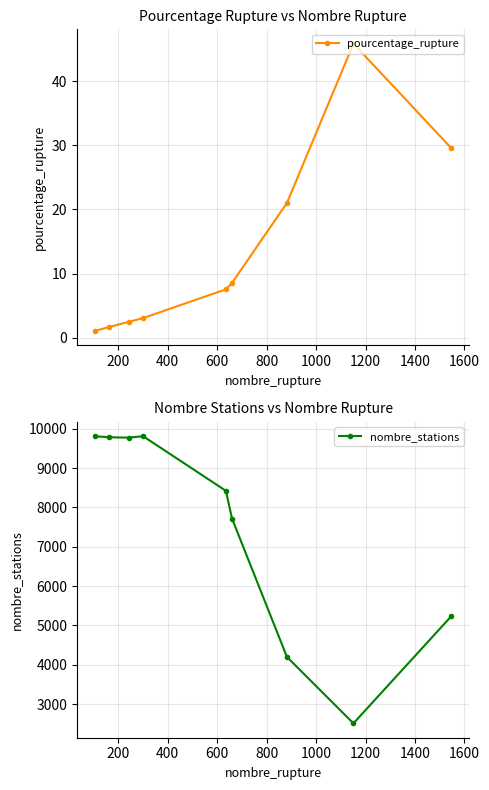

True or false: nombre_stations and pourcentage_rupture cross at least once.

False